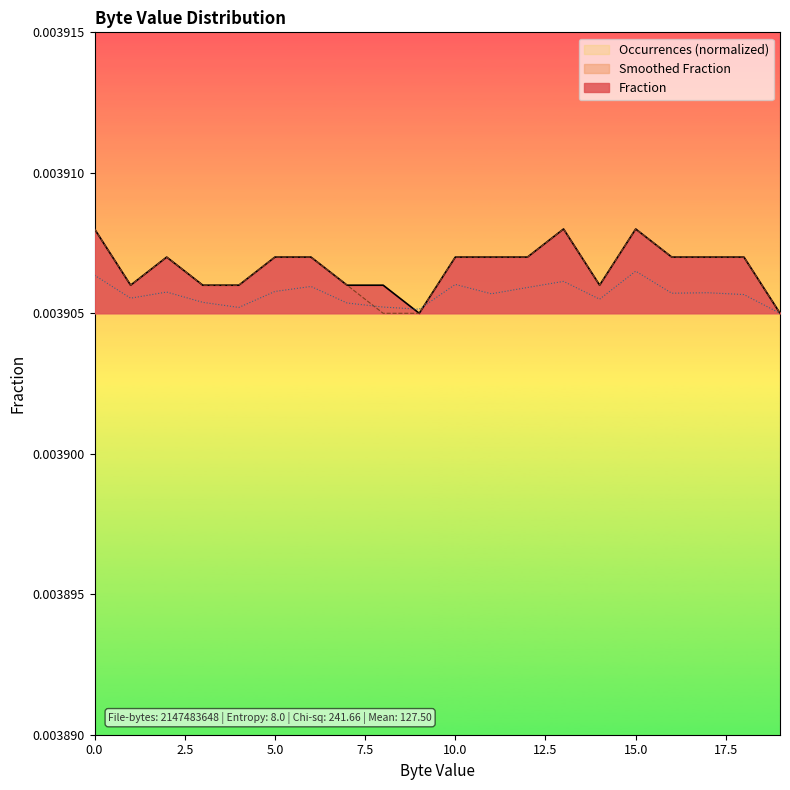

At which category is the sum across all series the highest?

15